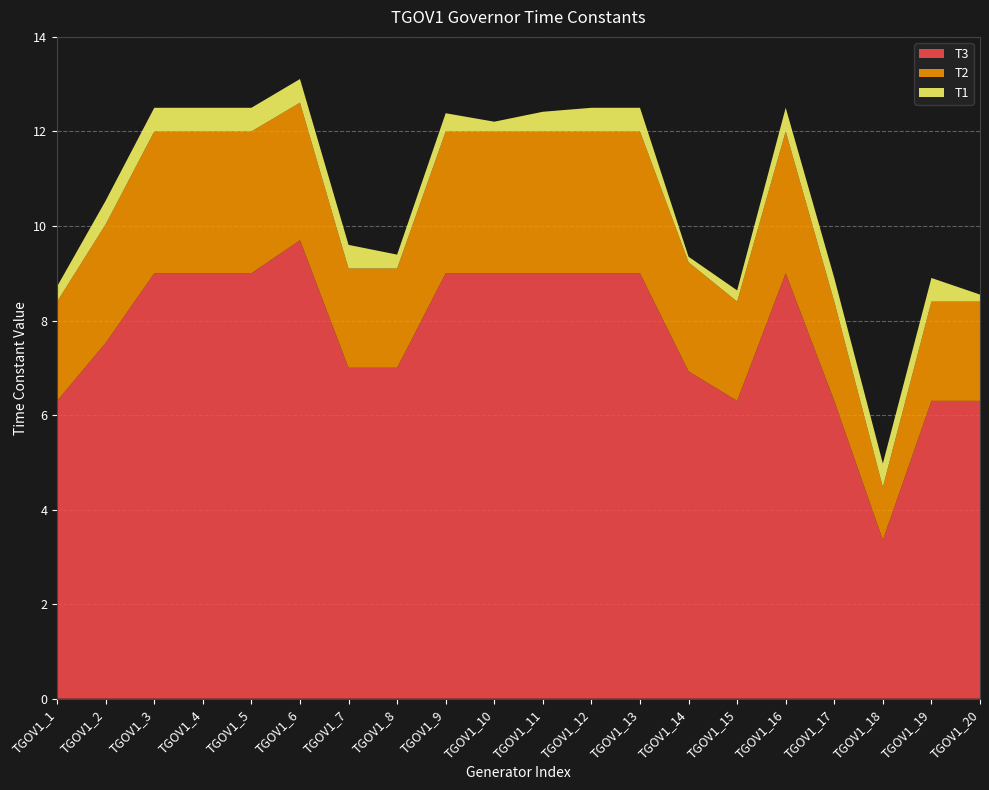

Reading left to right, list all the values displayed in this chart.

T1: 0.3	0.5	0.5	0.5	0.5	0.5	0.5	0.3	0.4	0.2	0.4	0.5	0.5	0.1	0.2	0.5	0.5	0.5	0.5	0.1
T2: 2.1	2.5	3.0	3.0	3.0	2.9	2.1	2.1	3.0	3.0	3.0	3.0	3.0	2.3	2.1	3.0	2.1	1.1	2.1	2.1
T3: 6.3	7.5	9.0	9.0	9.0	9.7	7.0	7.0	9.0	9.0	9.0	9.0	9.0	6.9	6.3	9.0	6.3	3.4	6.3	6.3